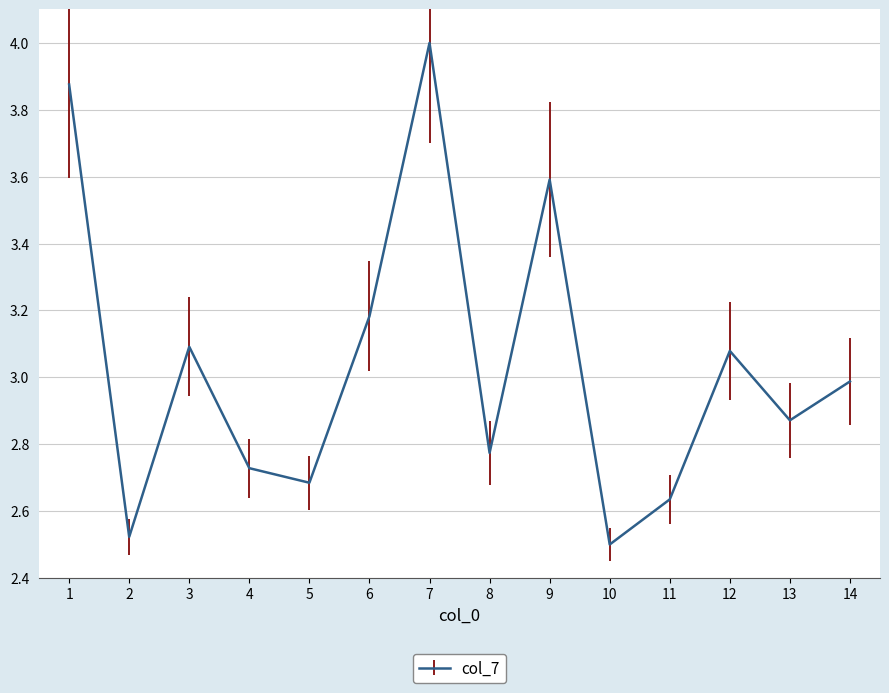

Is it true that the value at 13 is 0.9?

False